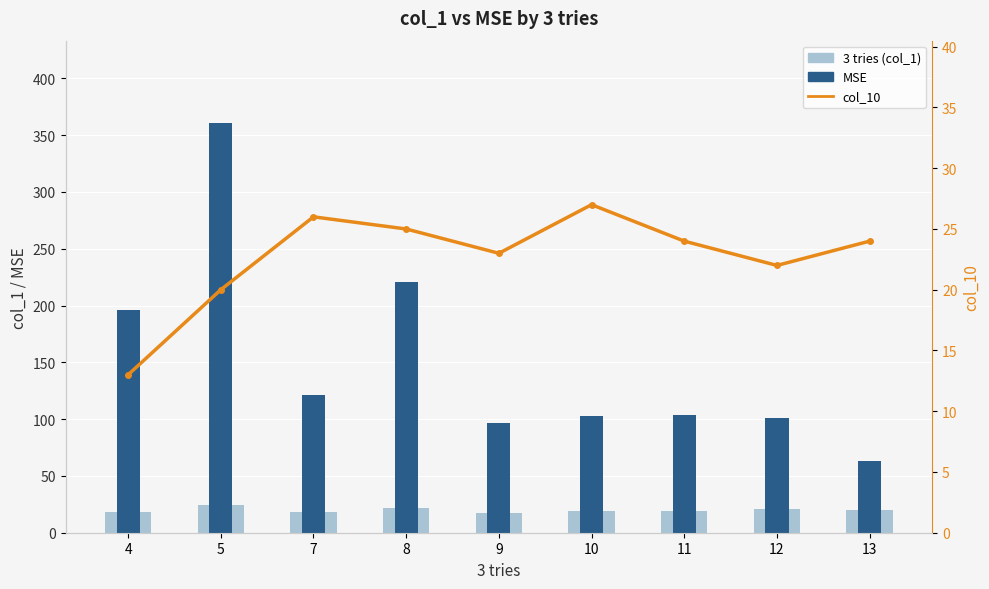

How many values in the MSE series exceed 104?

4